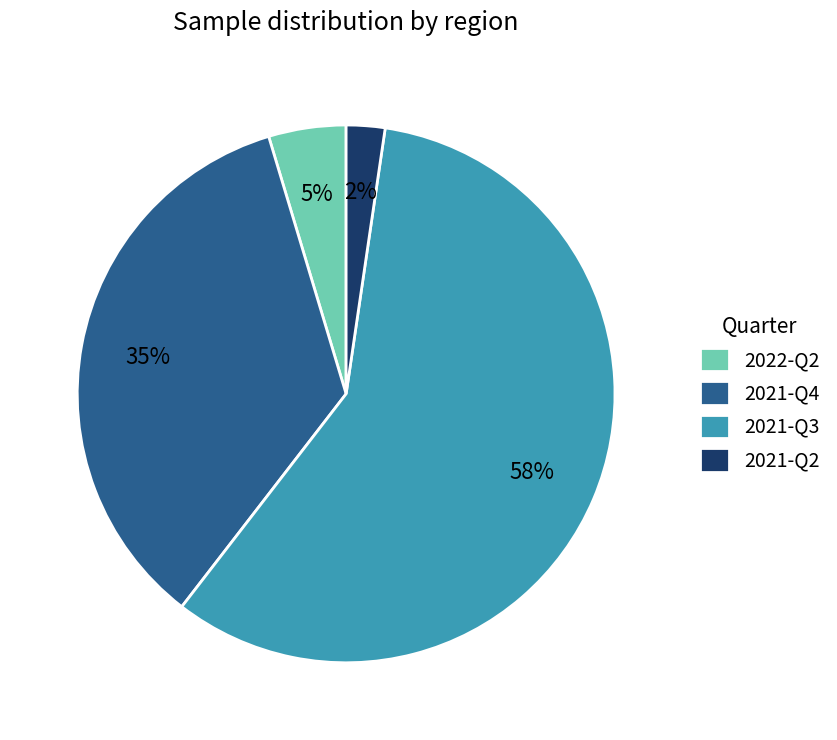

How many slices are in this pie chart?

4